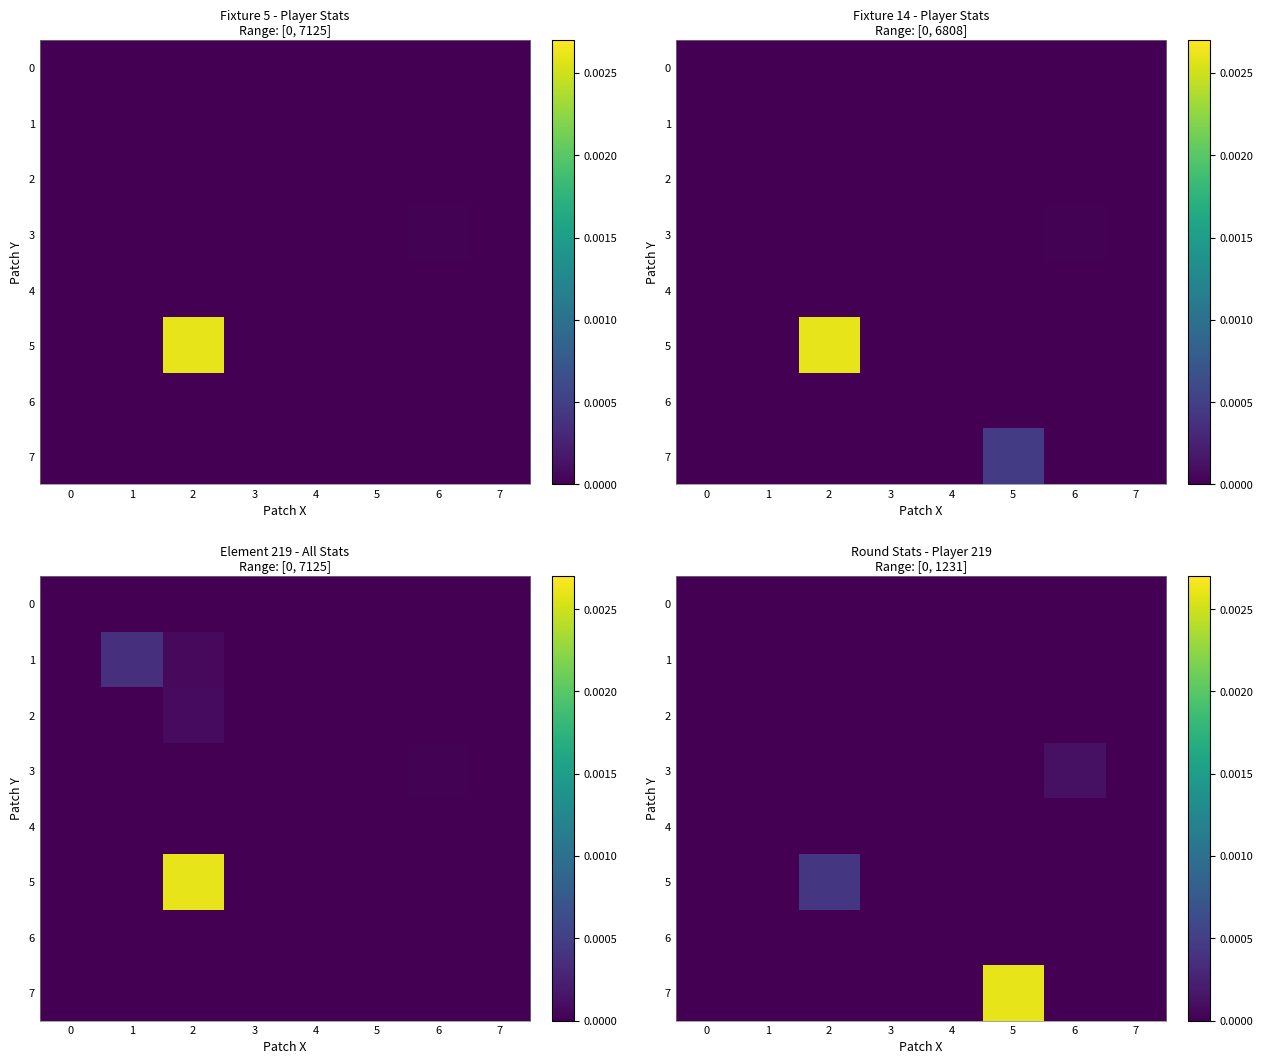

Rank the series by their maximum value, from lowest to highest.

row_0, row_4, row_2, row_1, row_6, row_3, row_5, row_7